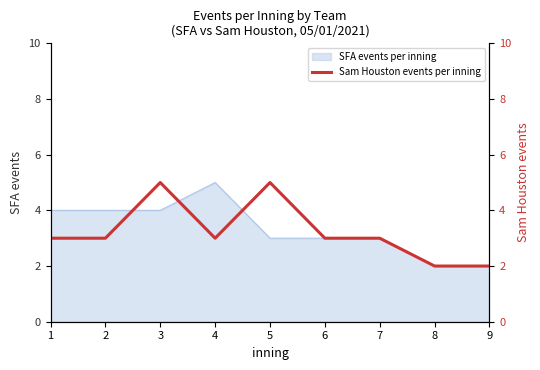

The value of SFA events per inning at 2 is 4. True or false?

True